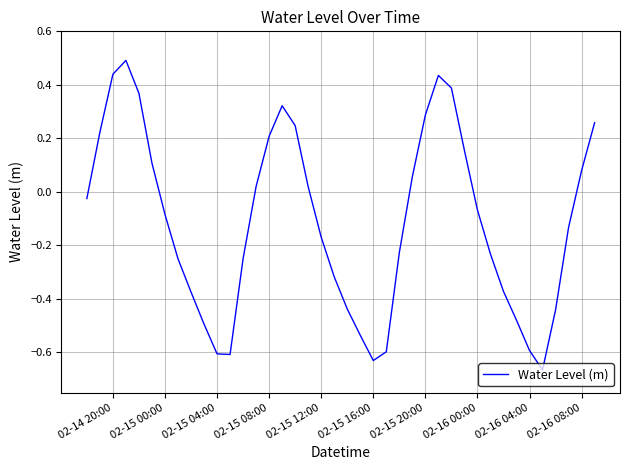

What is the difference between the maximum and minimum values?

1.2